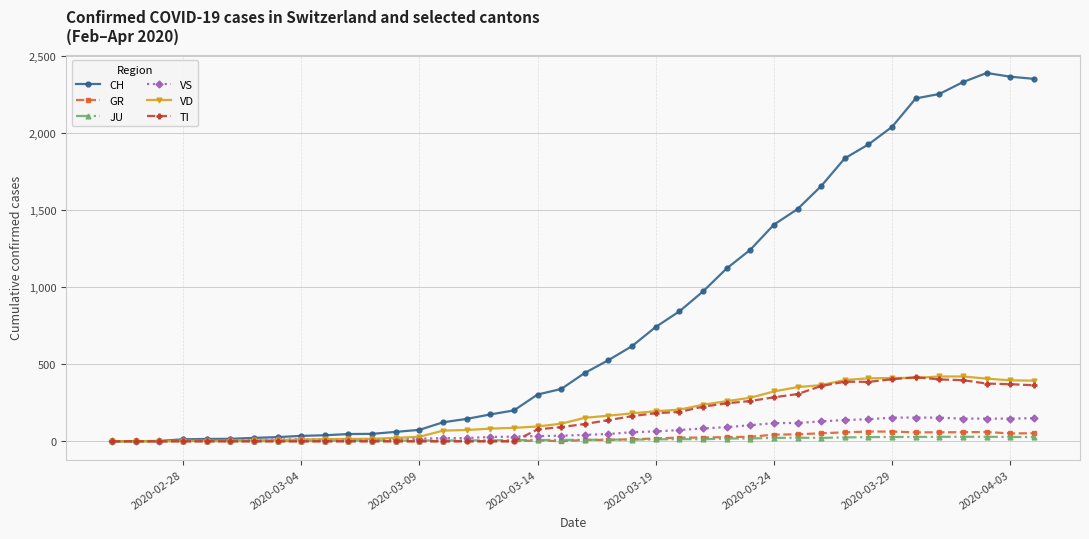

True or false: JU has more than 1 points higher than both neighbors.

True